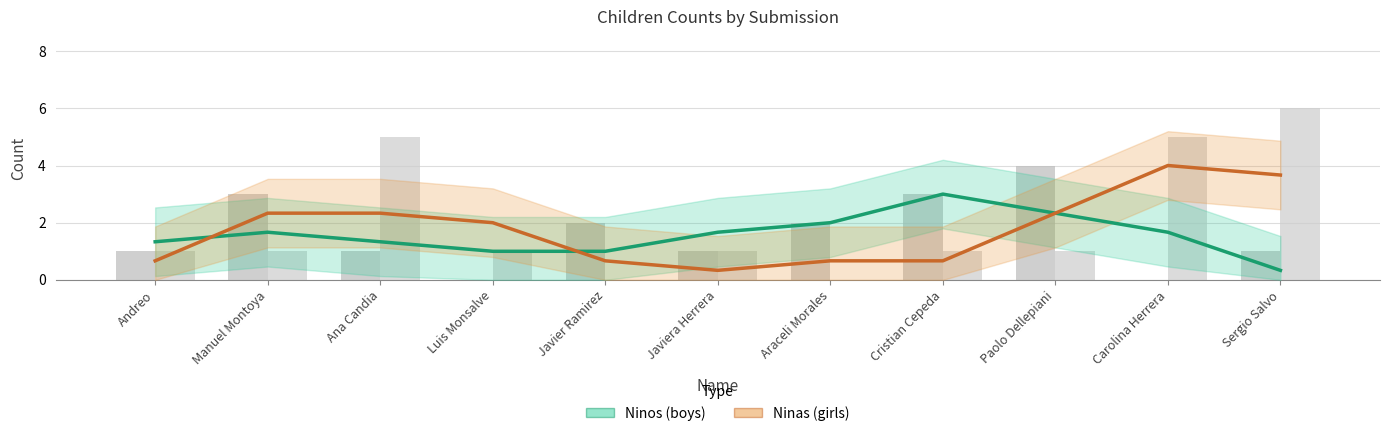

At which label does Ninas (girls) first exceed 1?

Manuel Montoya